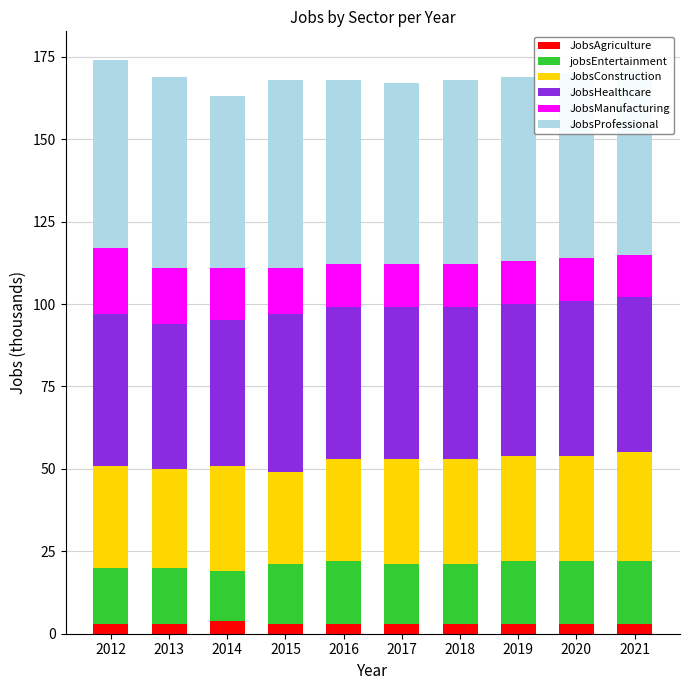

What is the sum of all JobsAgriculture values?

31